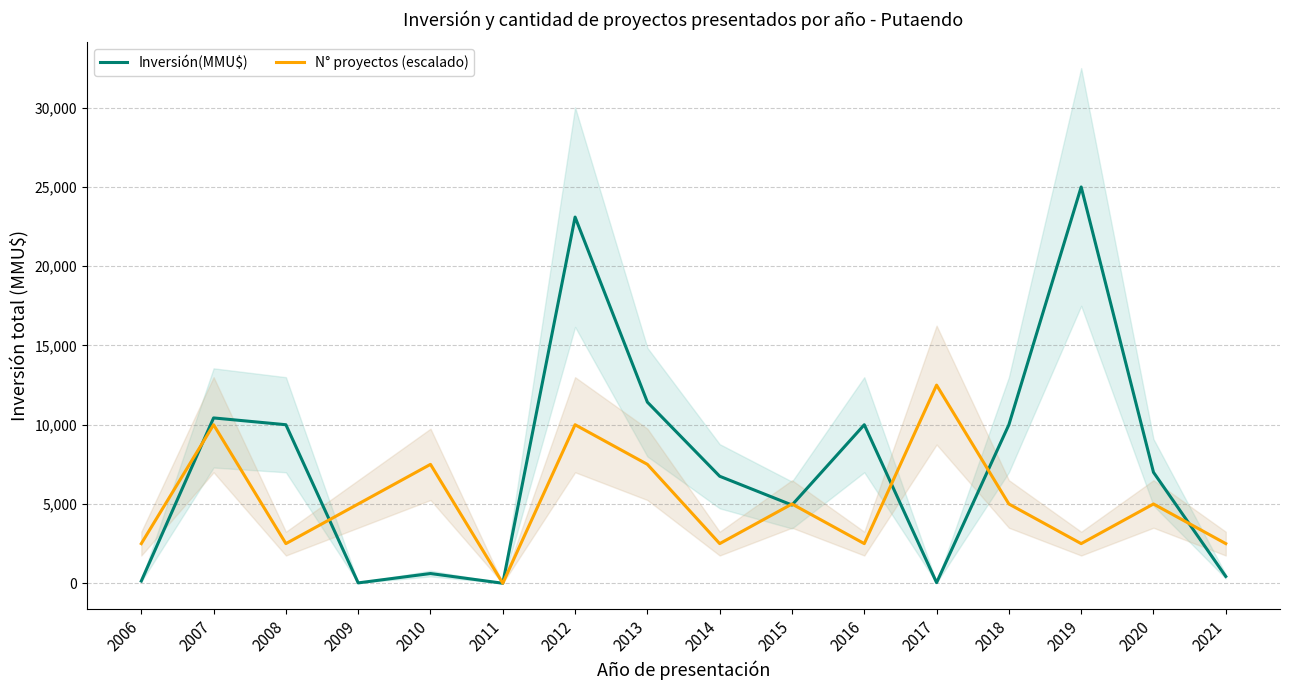

What is the difference between the N° proyectos (escalado) values at 2015 and 2012?

5000